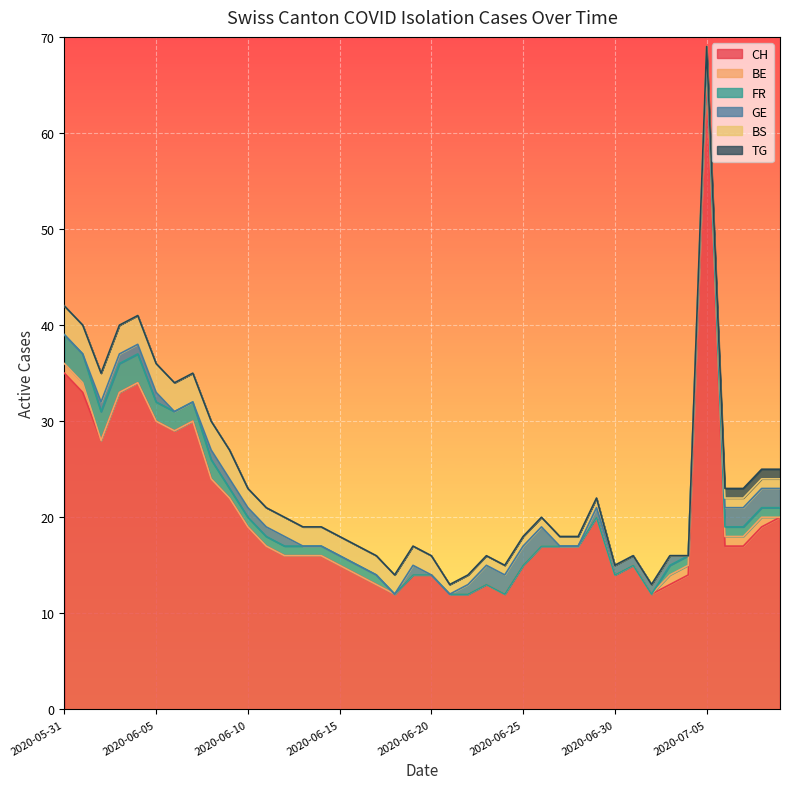

What is the sum of the BS values at 2020-06-11 and 2020-06-21?

3